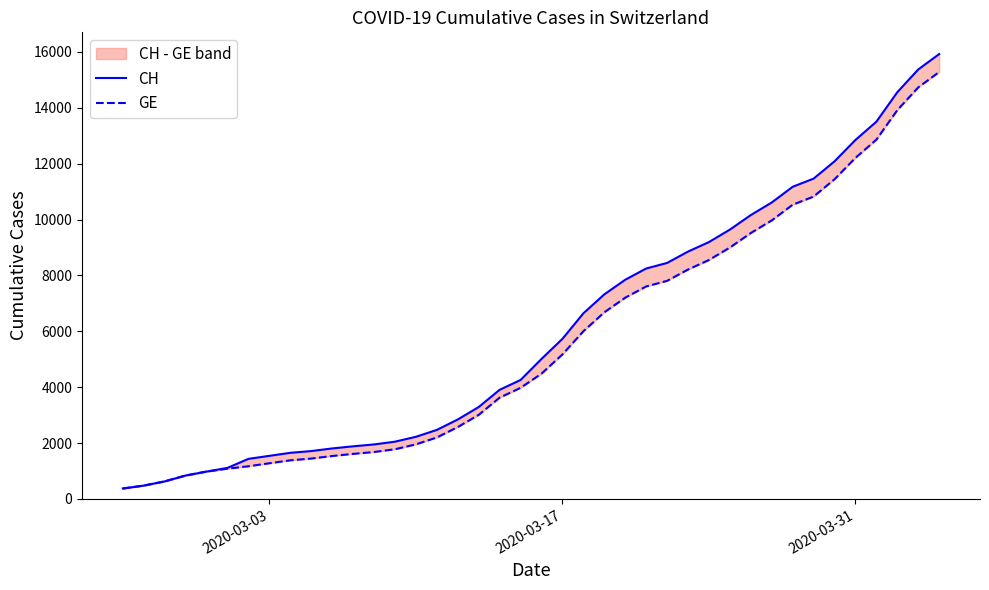

How many data points in CH are above 5012?

19